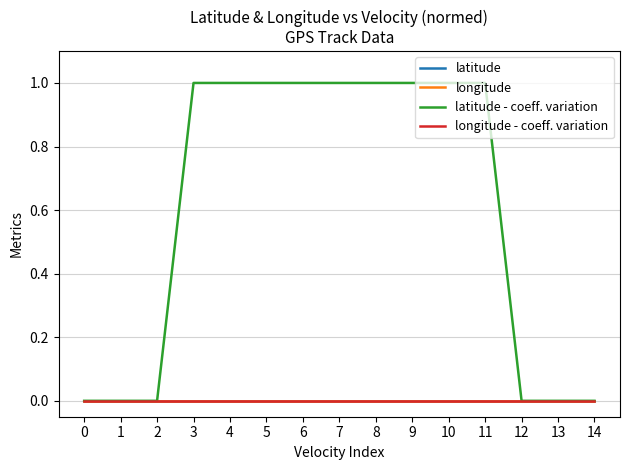

Is it true that latitude - coeff. variation equals 1 at 6?

True